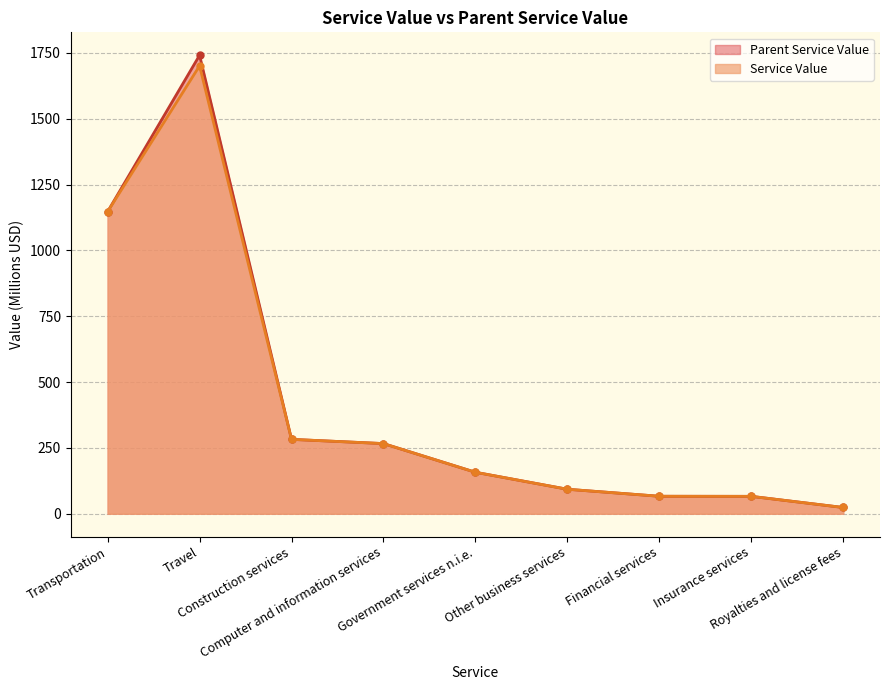

True or false: Service Value and Parent Service Value intersect in this chart.

False